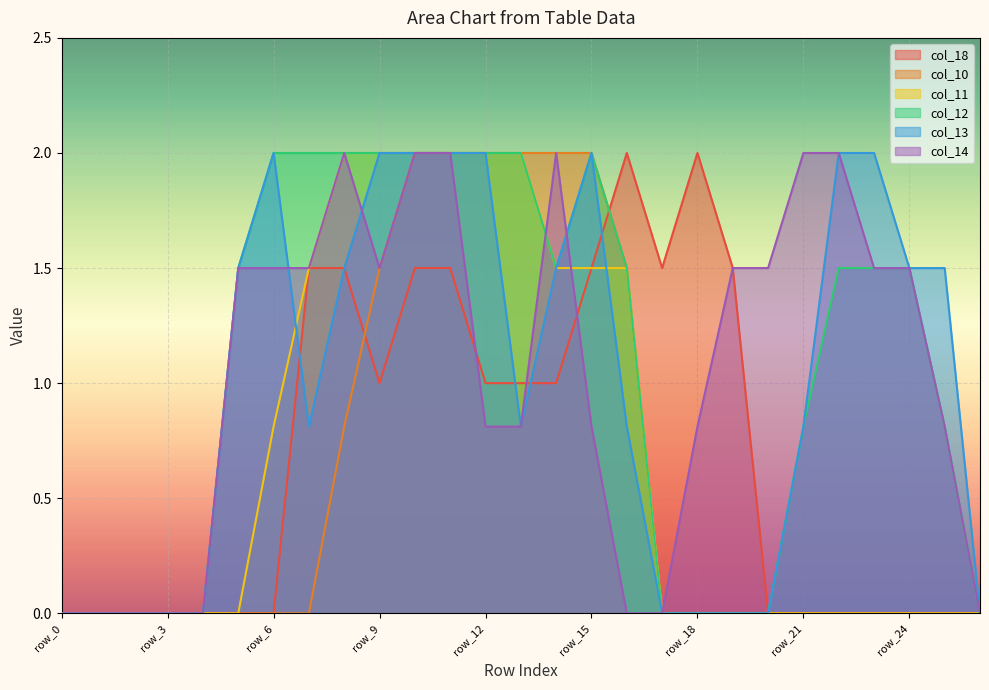

At how many categories does at least one series exceed 0?

21